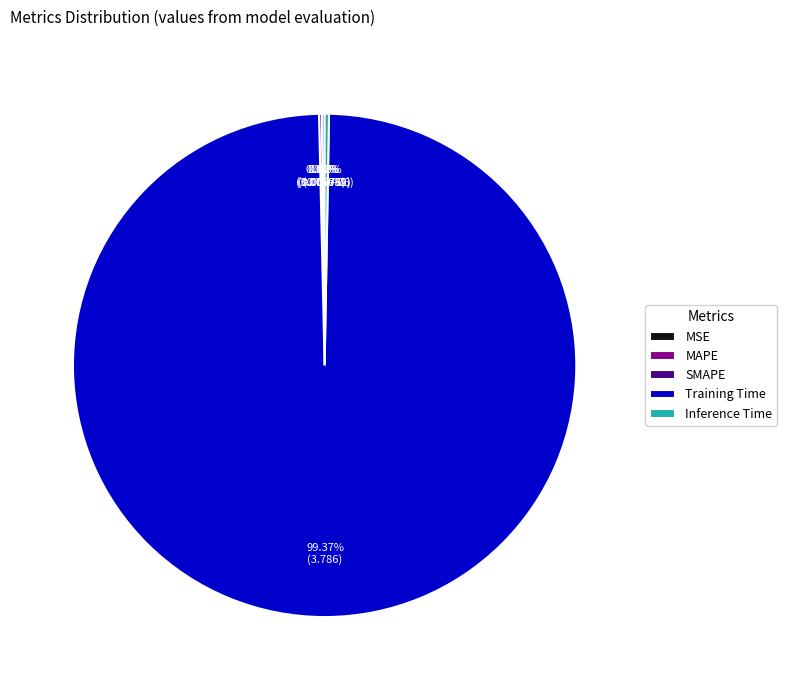

To the nearest percent, what percentage of the pie is Training Time?

99%